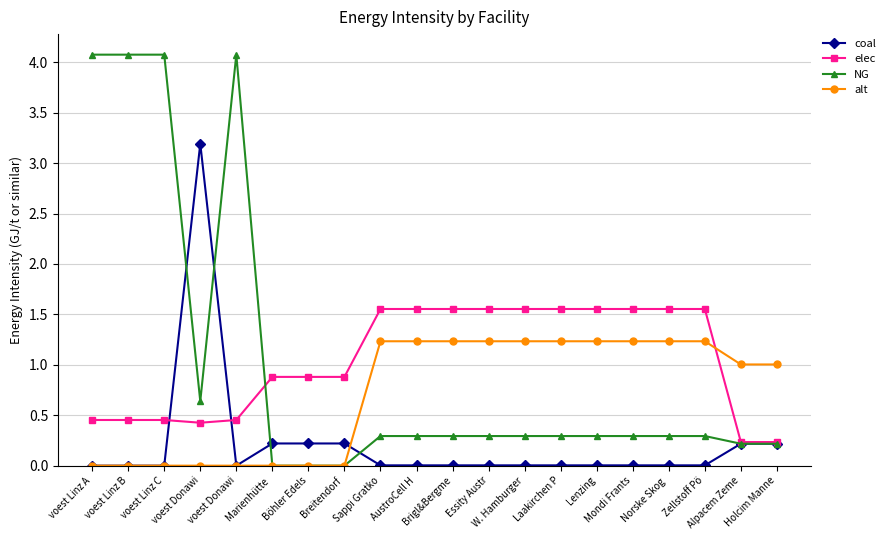

What is the difference between the maximum and minimum values in the alt series?

1.2